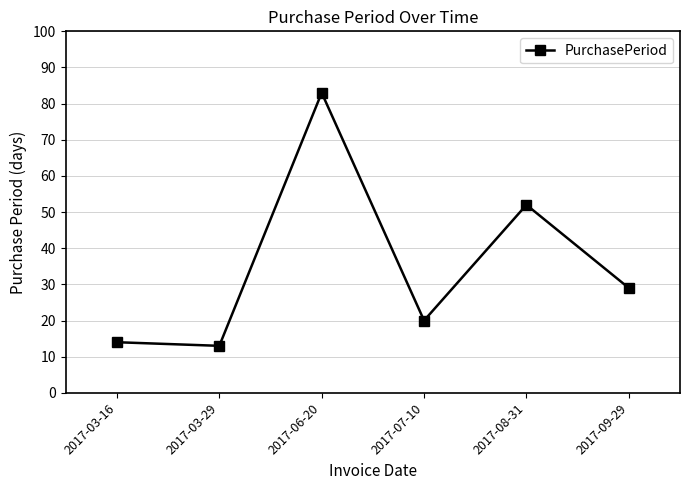

What is the change in value from 2017-08-31 to 2017-09-29?

-23